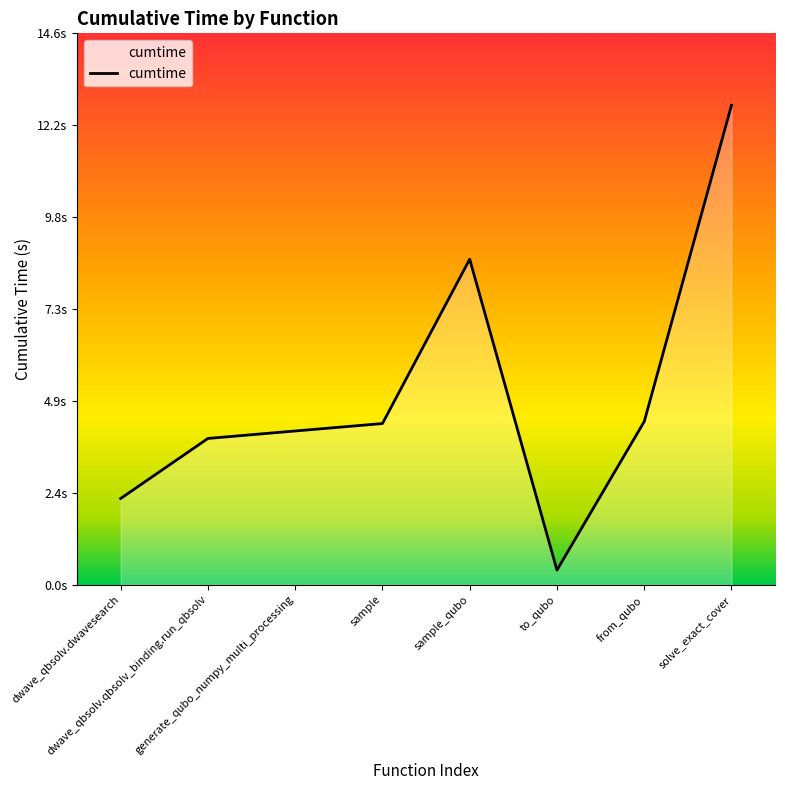

Does the chart display data point markers on the line(s)?

No